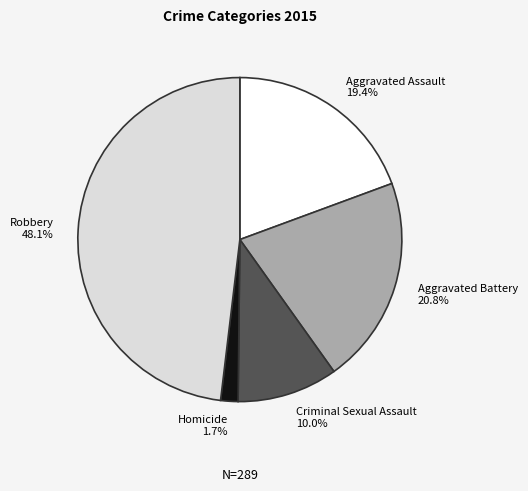

The Robbery slice represents 48% of the pie. True or false?

True